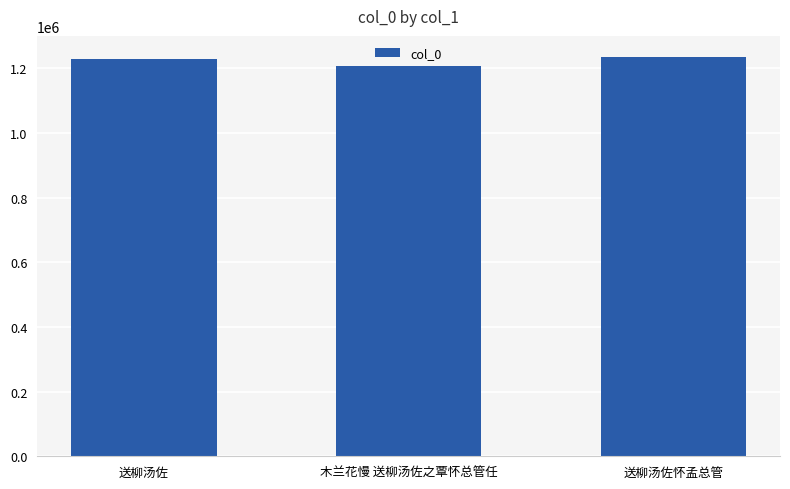

What is the difference between the values at 木兰花慢 送柳汤佐之覃怀总管任 and 送柳汤佐怀孟总管?

28967